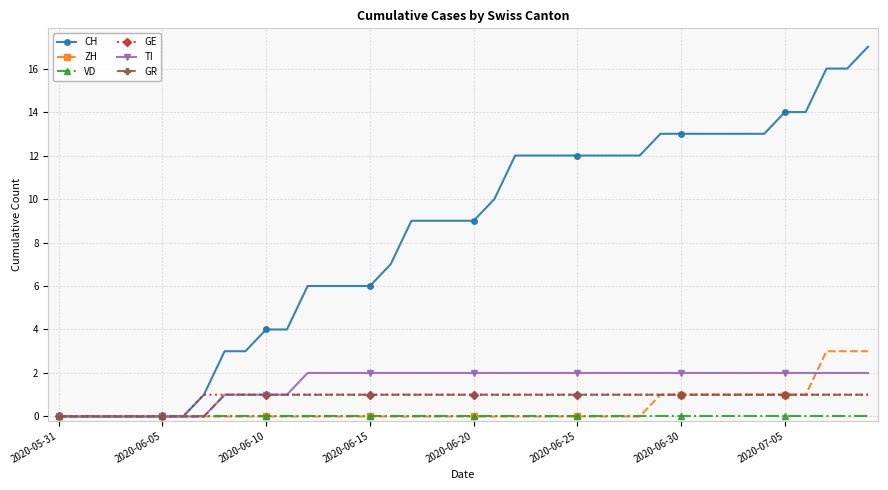

What is the value of the ZH point at the 38th from the left?

3